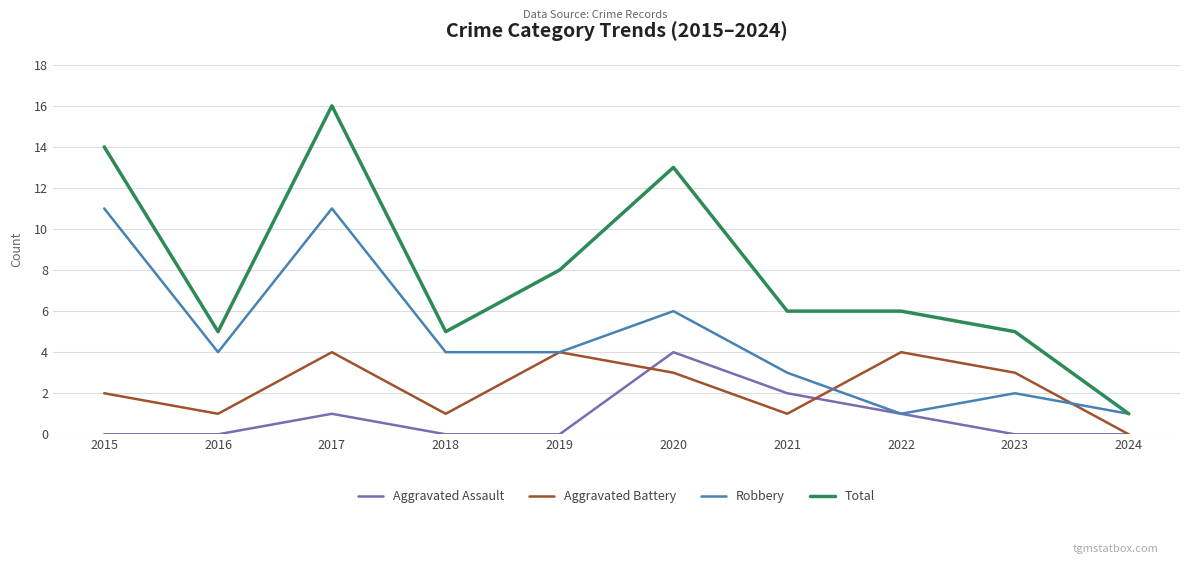

What is the total value across all series at 2017?

32